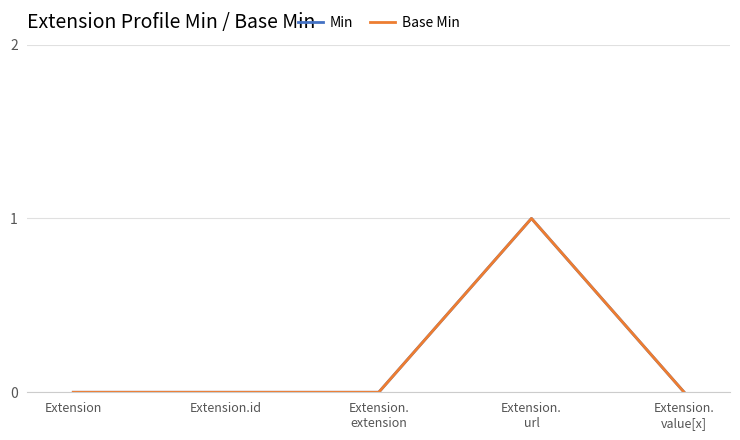

What is the total value across all series at Extension.
url?

2